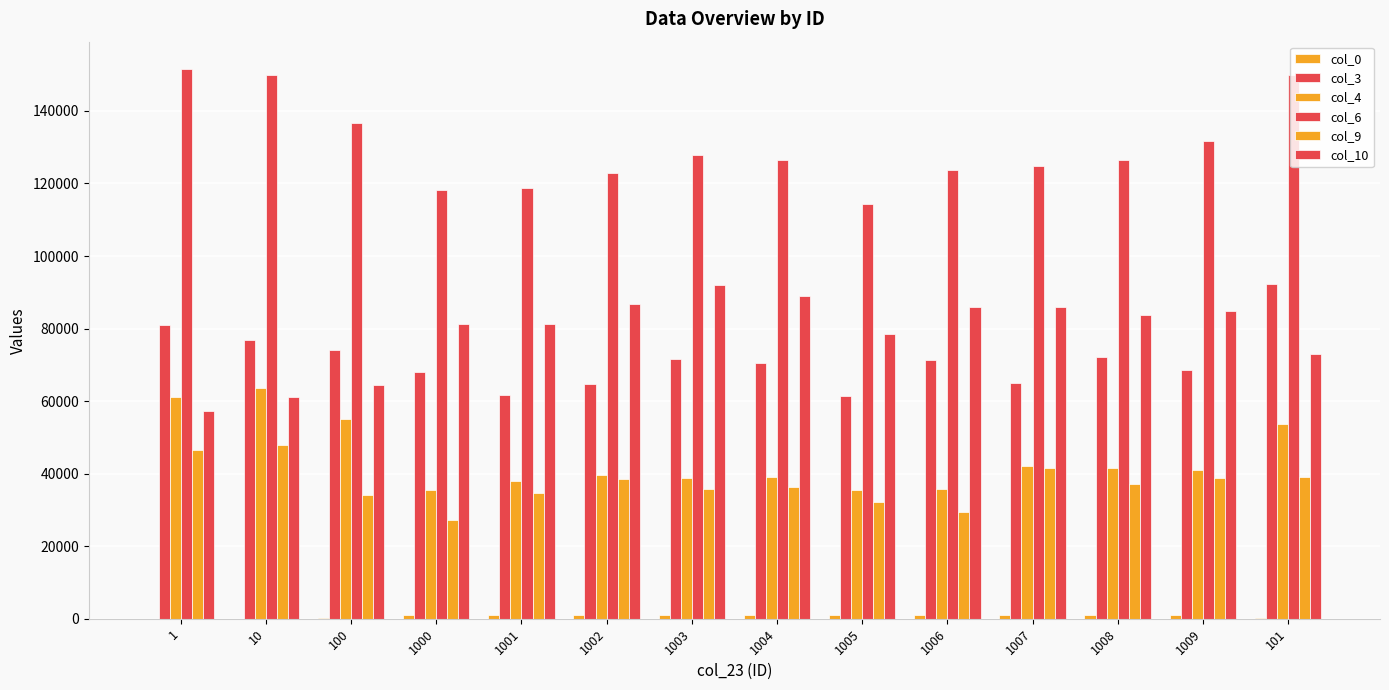

Is it true that col_9 equals 52377.5 at 101?

False